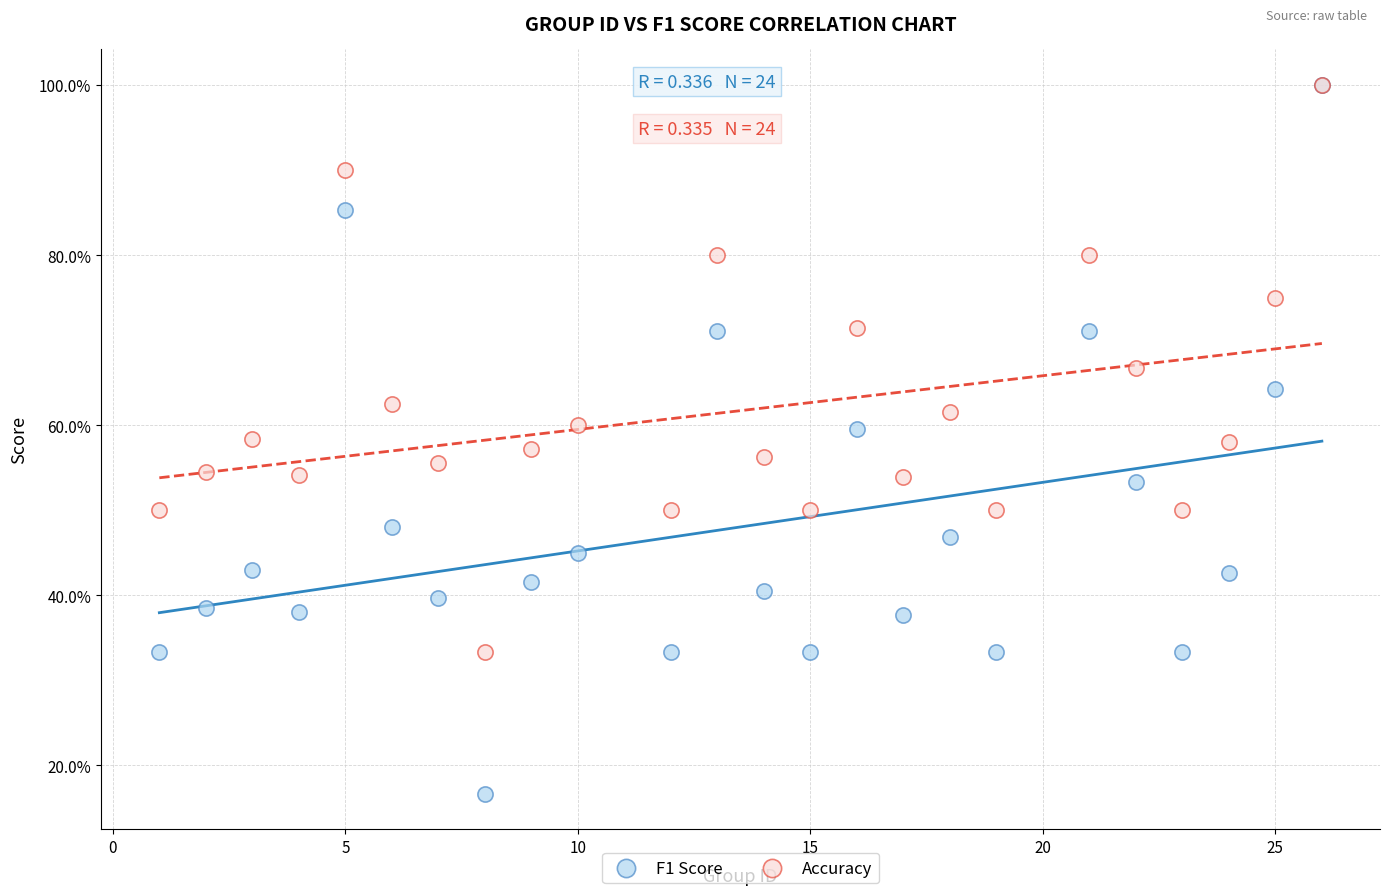

What are all the series names shown in the legend?

F1 Score, Accuracy